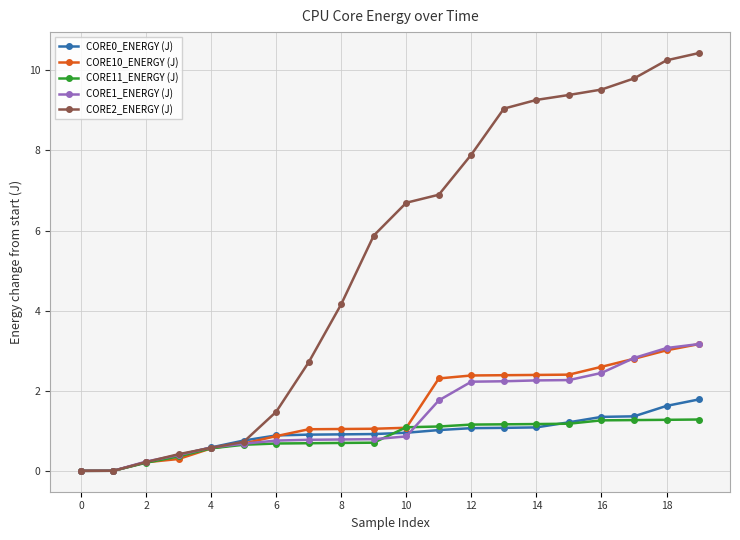

What is the value of the CORE11_ENERGY (J) point at the 16th from the left?

1.2